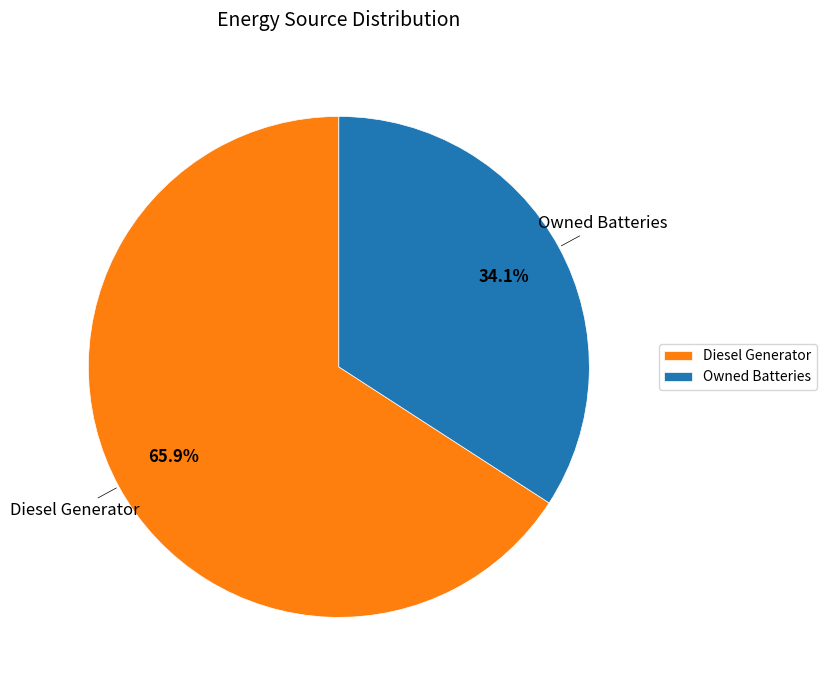

Count the number of slices in the pie.

2